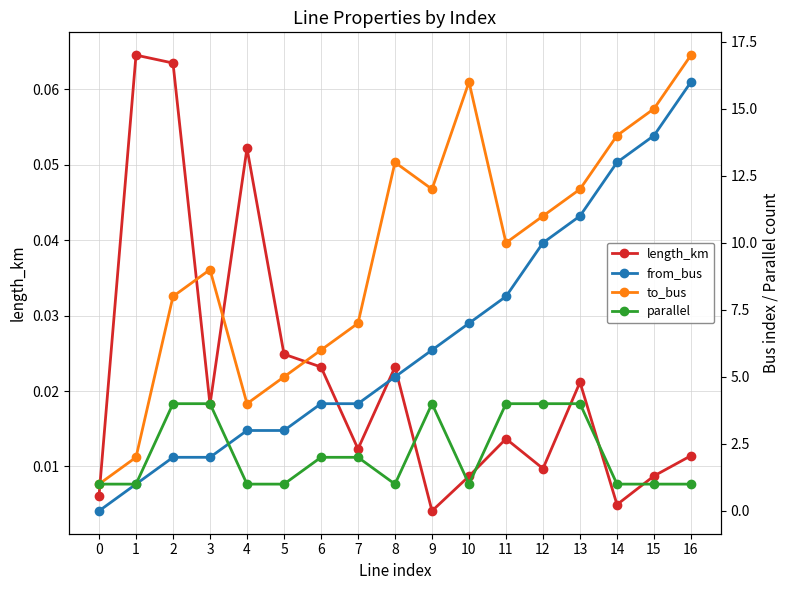

At which category does length_km reach its first local peak?

1